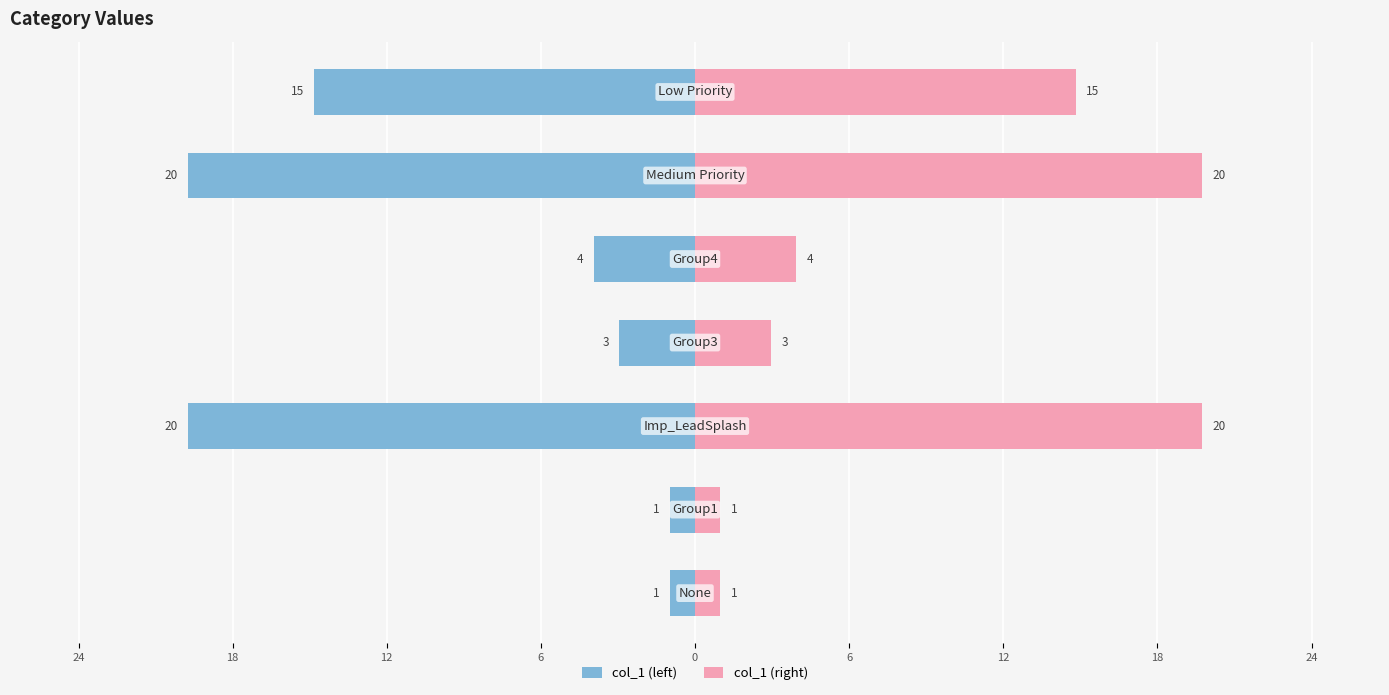

How many bars are there in total?

14